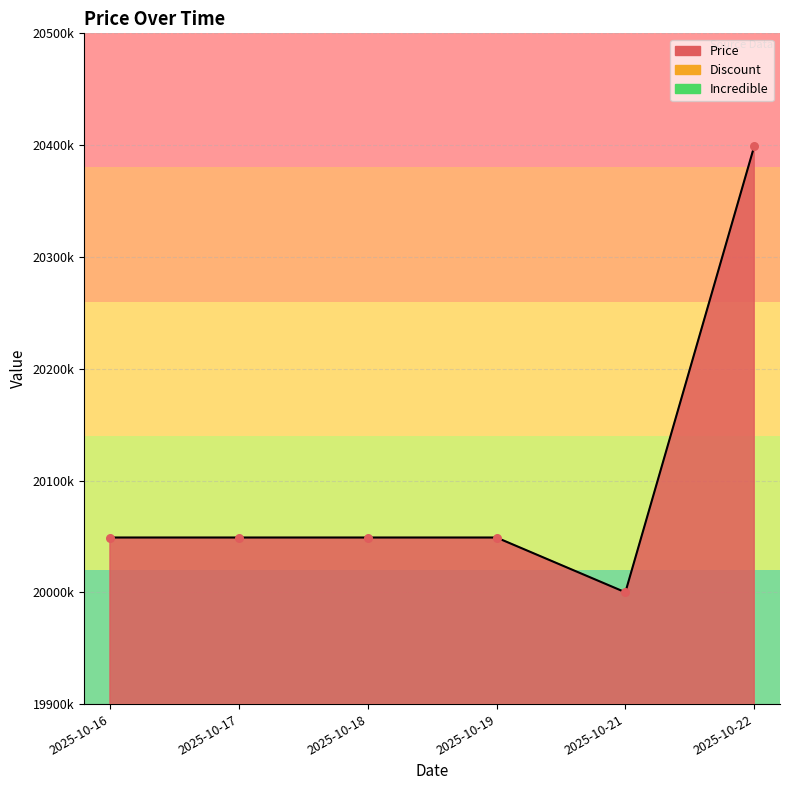

Which series has the largest Y range (max minus min)?

Price